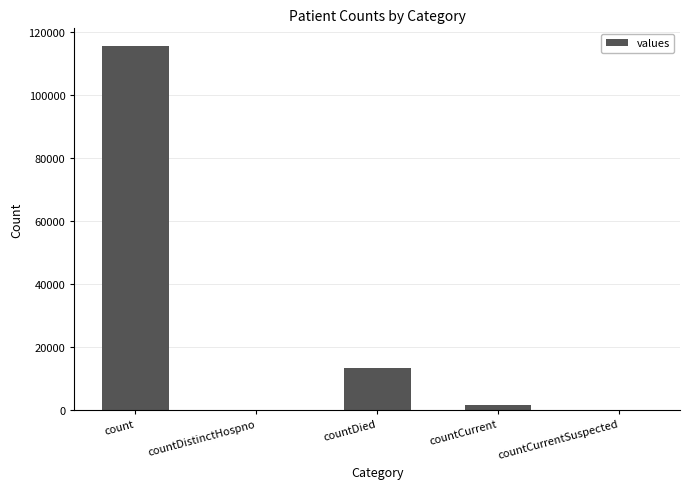

What is the difference between the values at countDied and countCurrentSuspected?

13343